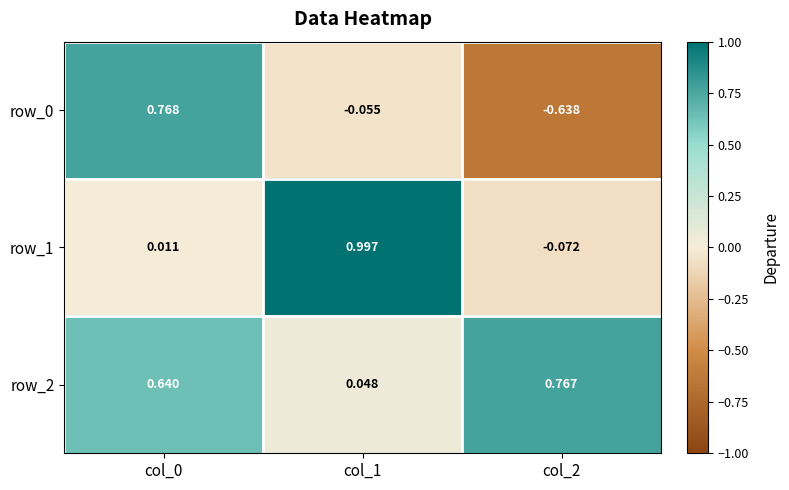

What is the average value of the row_1 series?

0.3